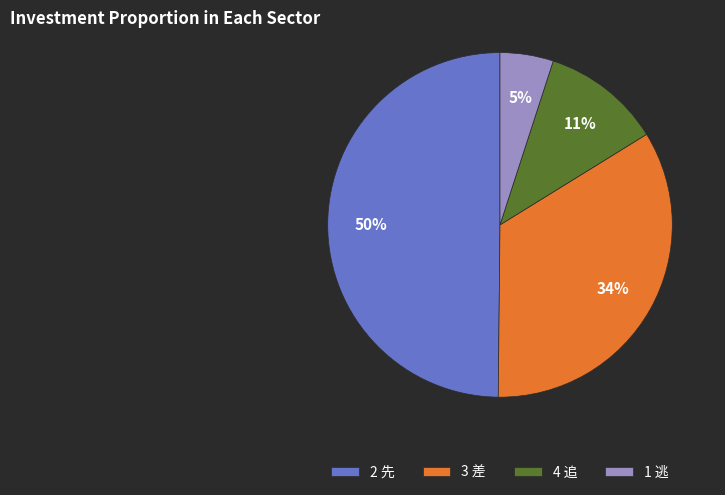

Does 3 差 represent more than half of the total?

No